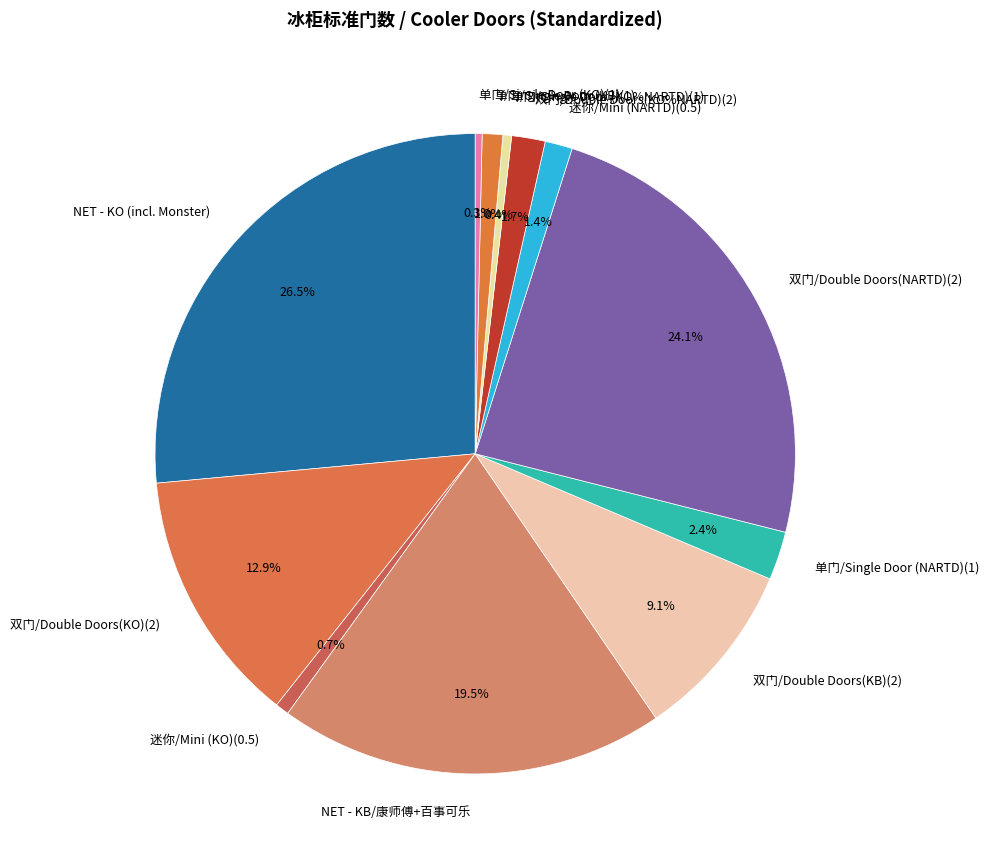

True or false: 双门/Double Doors(KB)(2) accounts for 9% of the total.

True